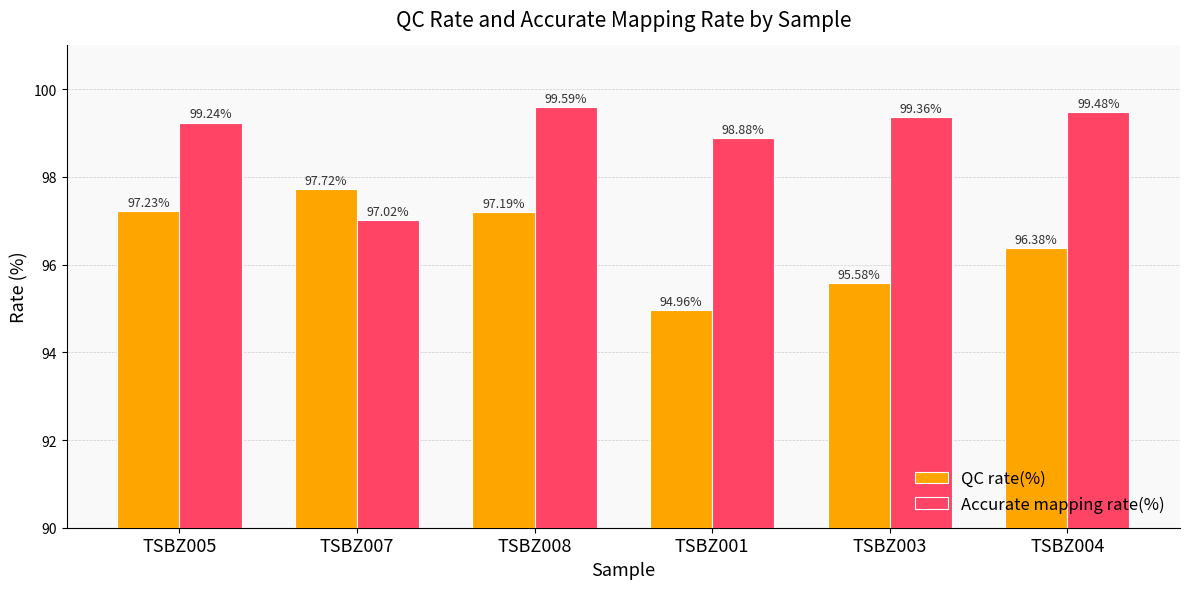

List the labels in order of Accurate mapping rate(%) value, smallest first.

TSBZ007, TSBZ001, TSBZ005, TSBZ003, TSBZ004, TSBZ008